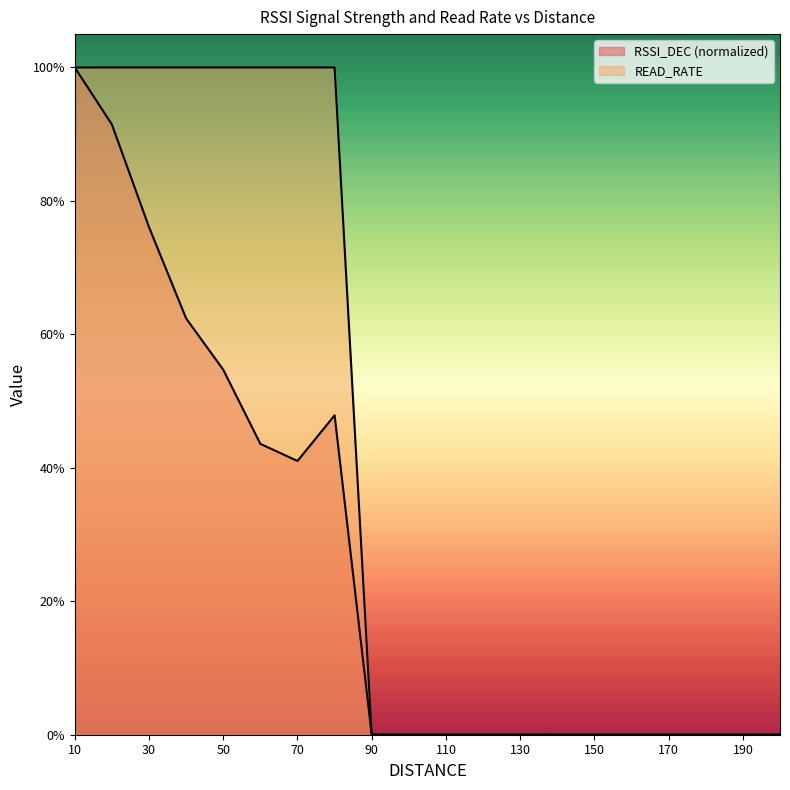

Which series has the largest total across all categories?

READ_RATE